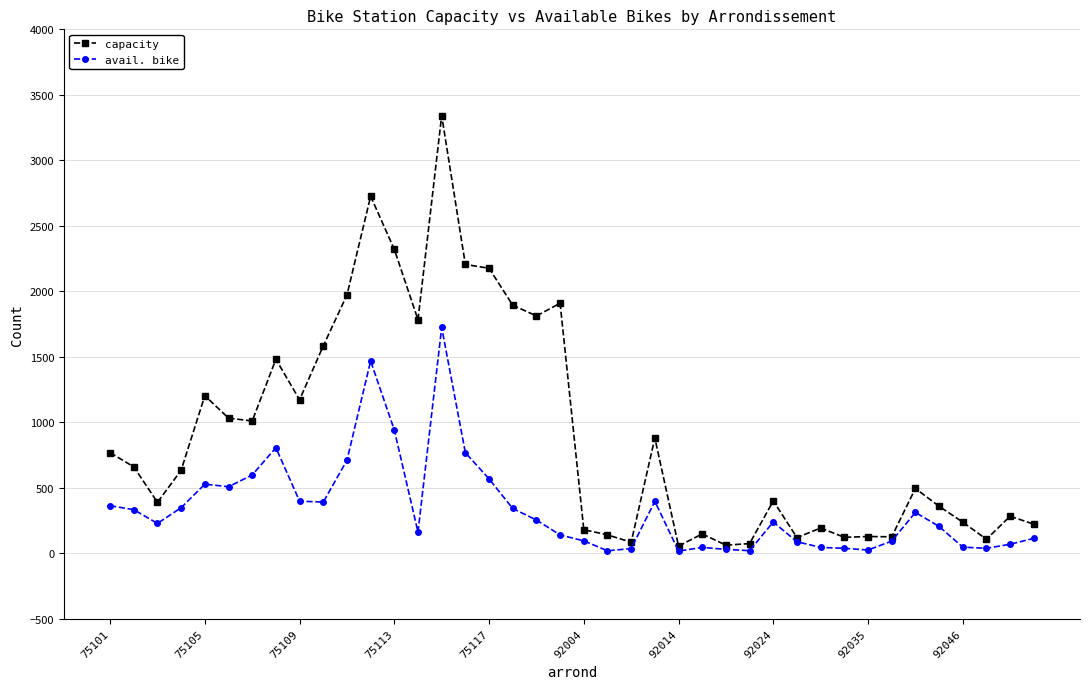

List the series in order of their peak value, lowest first.

avail. bike, capacity